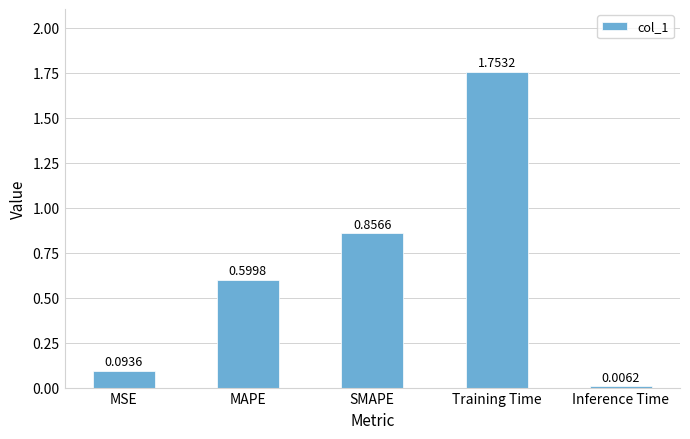

What is the ratio of the value at SMAPE to the value at Training Time?

0.5